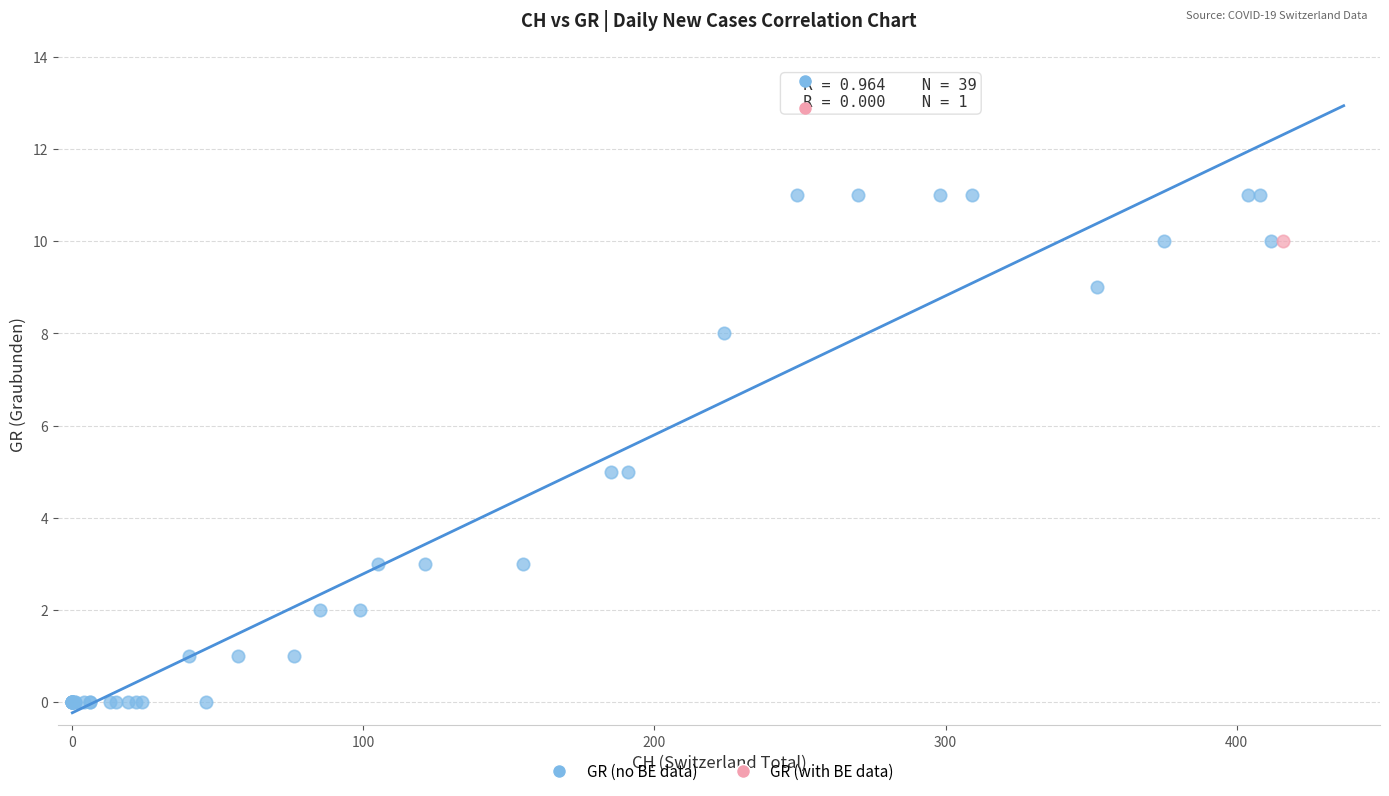

What are all the series names shown in the legend?

GR (no BE data), GR (with BE data)